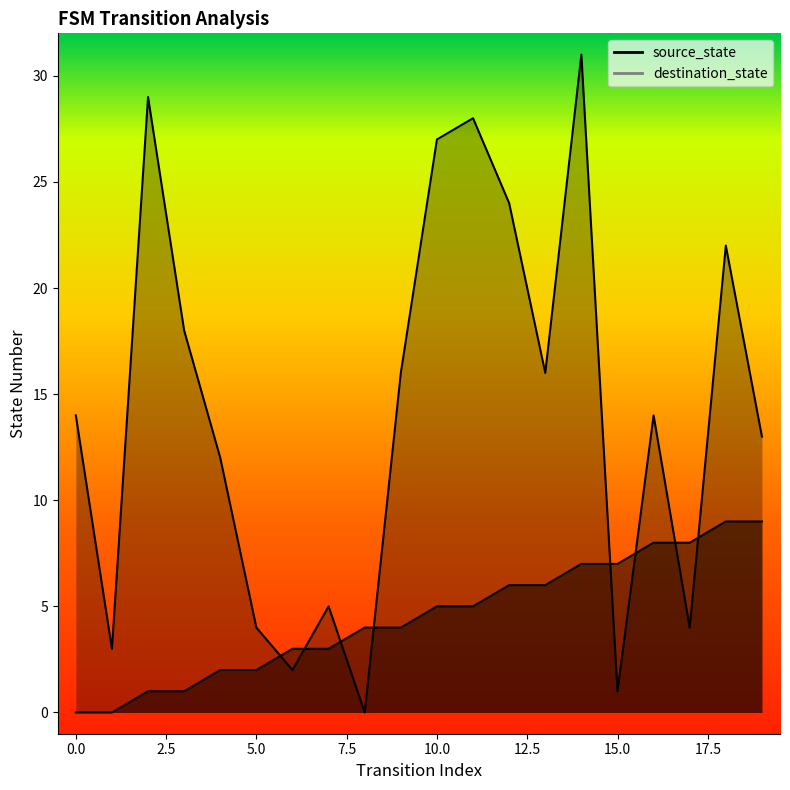

Count the number of categories in the chart.

20